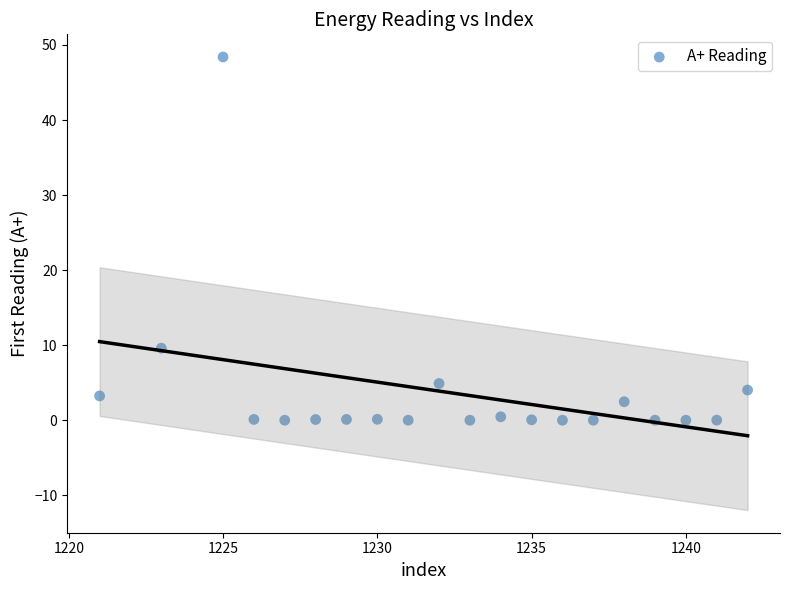

What is the range of X values (max minus min)?

21.0